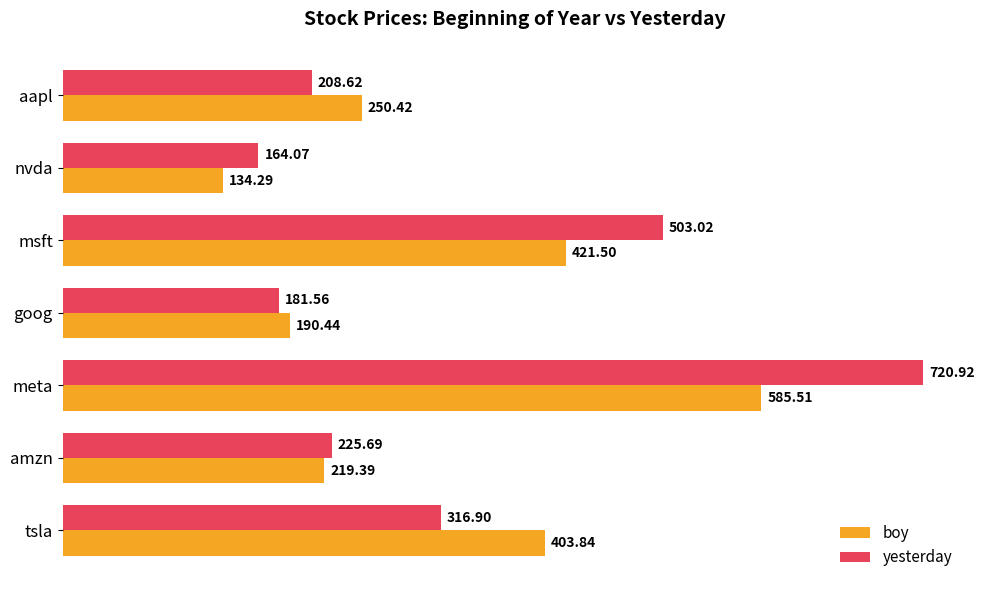

At which label does yesterday reach its peak?

meta